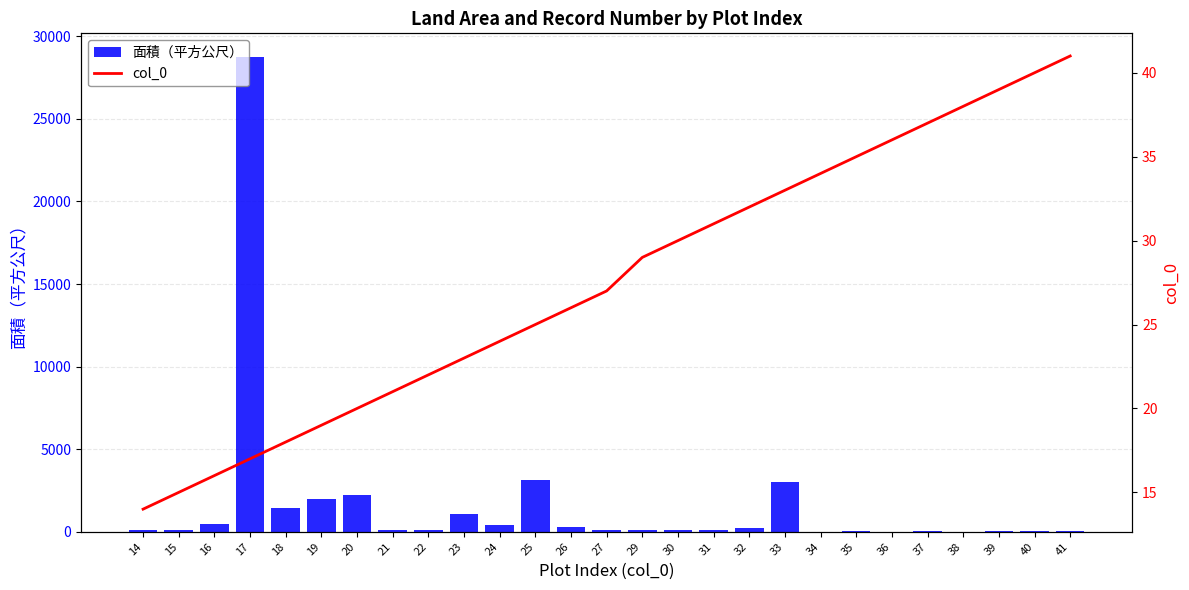

Does the chart contain any negative values?

No